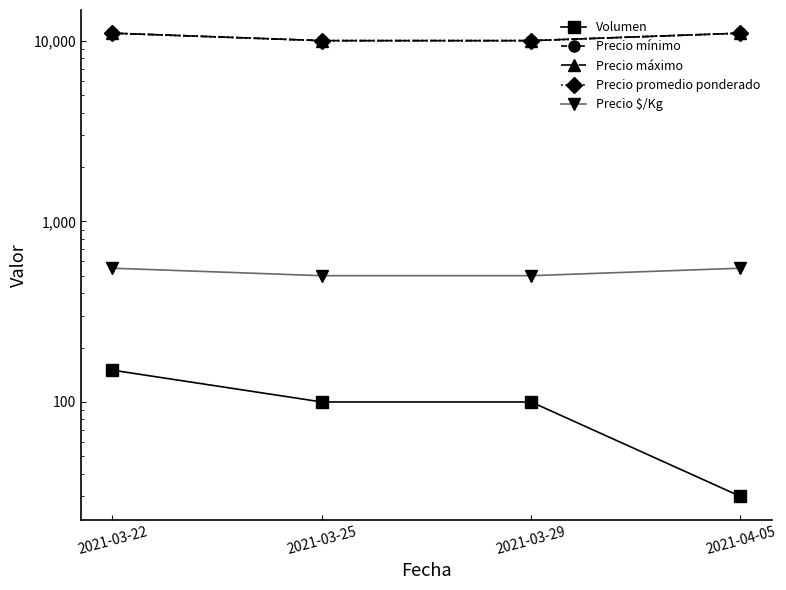

Count the number of data series in this chart.

5